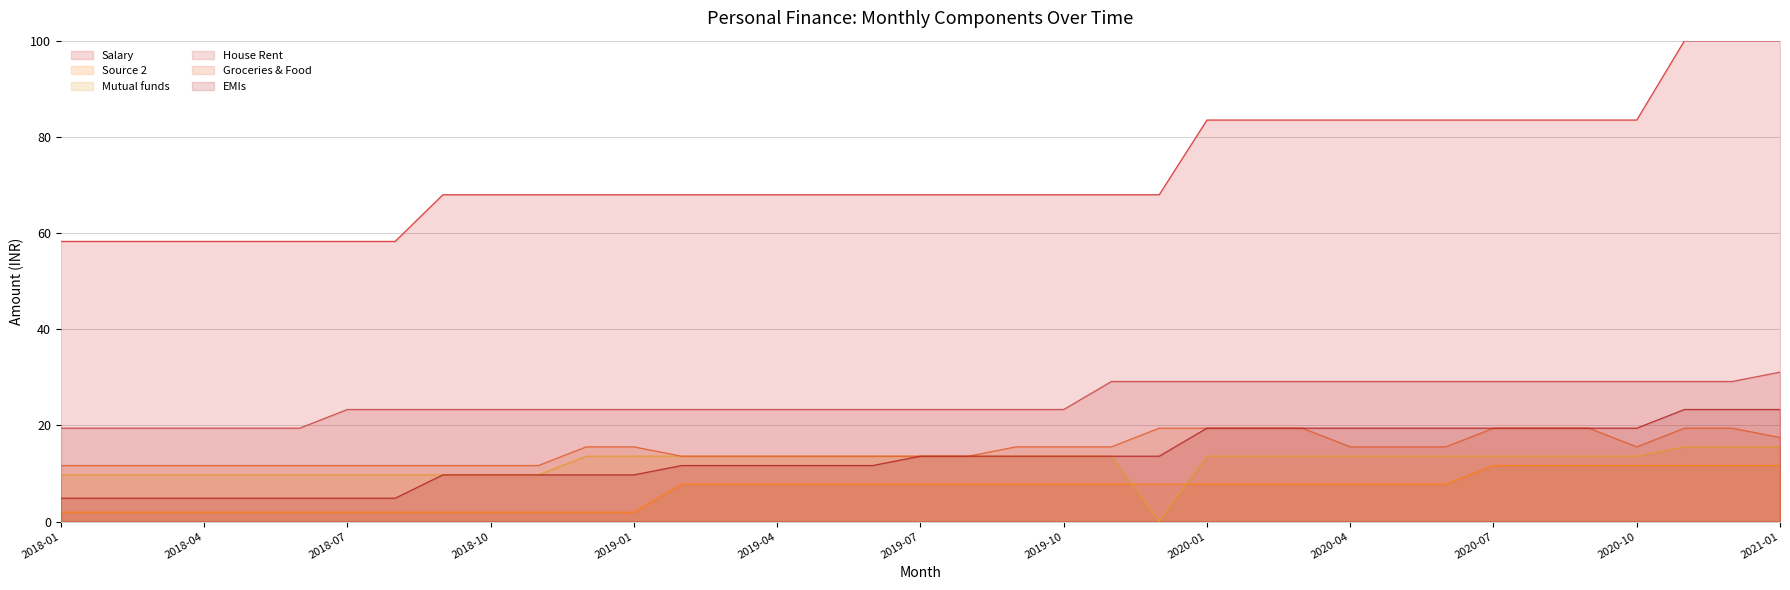

How many data points in House Rent are above 23?

31